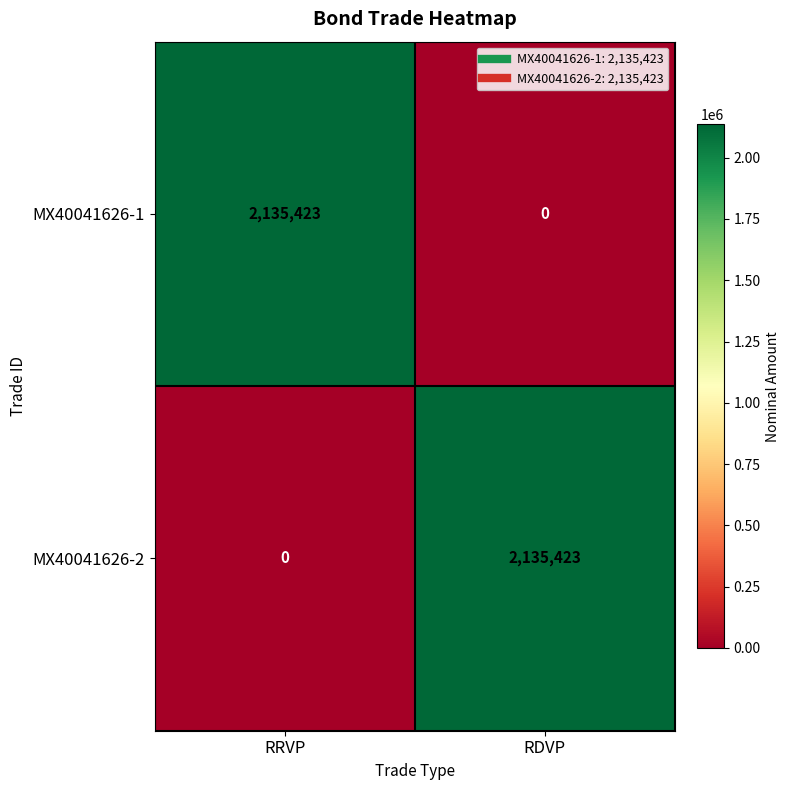

What is the sum of the MX40041626-1 values at RDVP and RRVP?

2135423